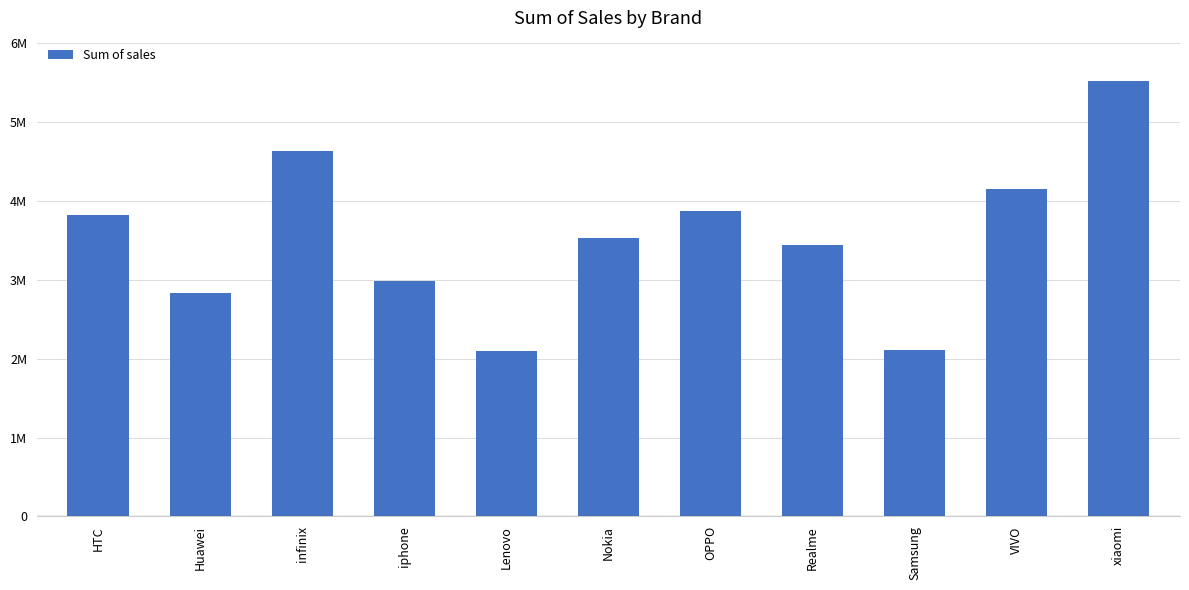

Are the bars horizontal?

No